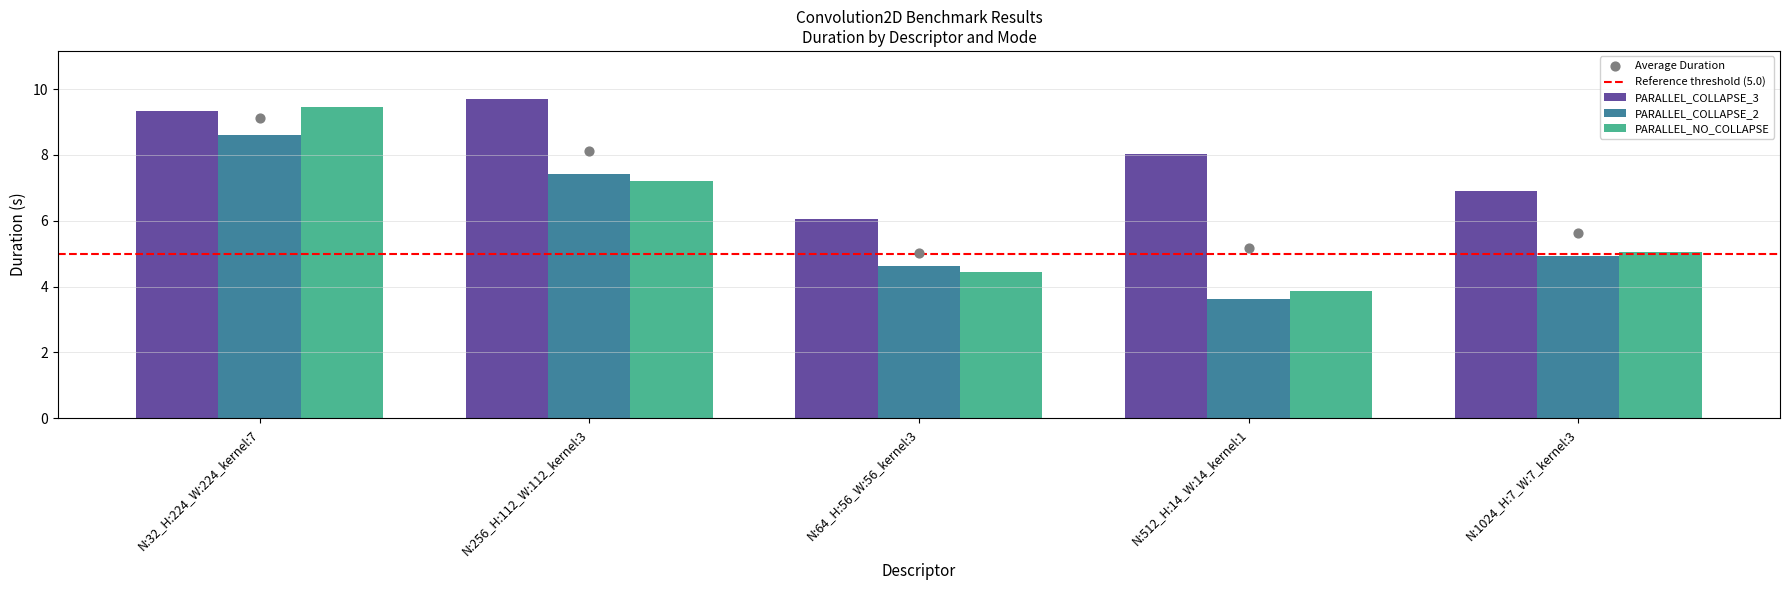

Which series has the widest spread of Y values?

PARALLEL_NO_COLLAPSE